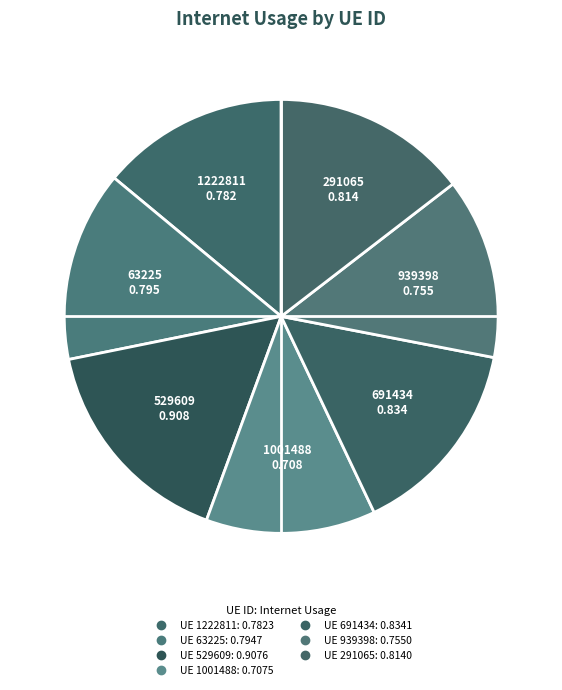

Which slice is the largest?

529609